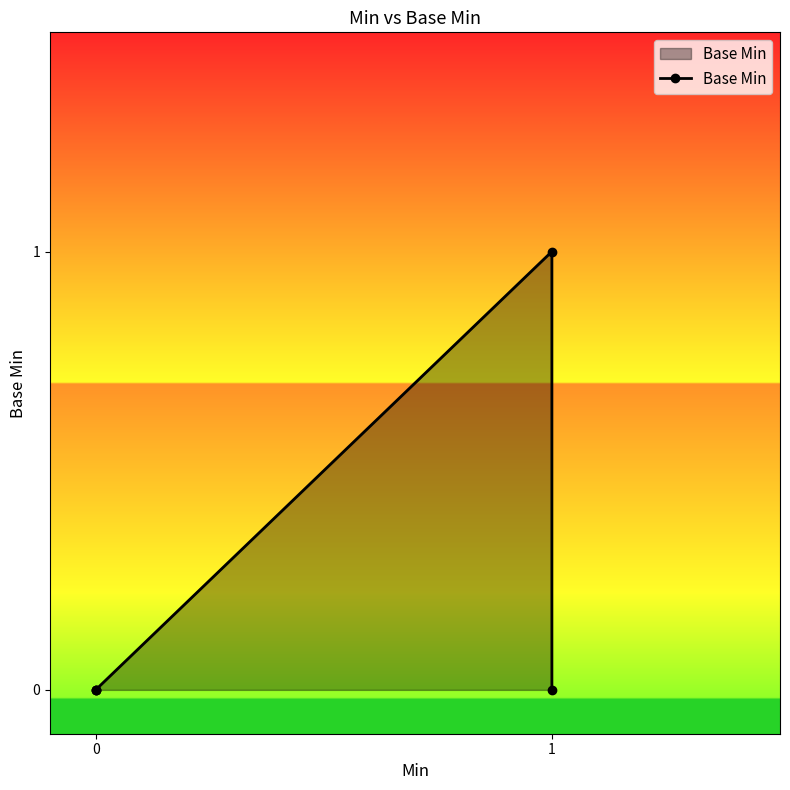

What is the greatest value displayed?

1